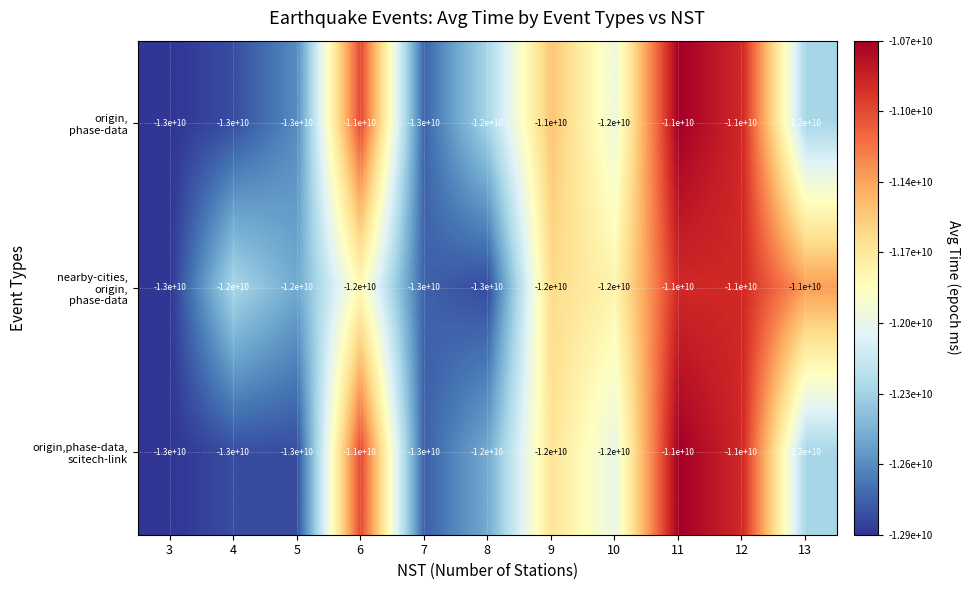

What is the spread (max minus min) of values at 8?

1000000000